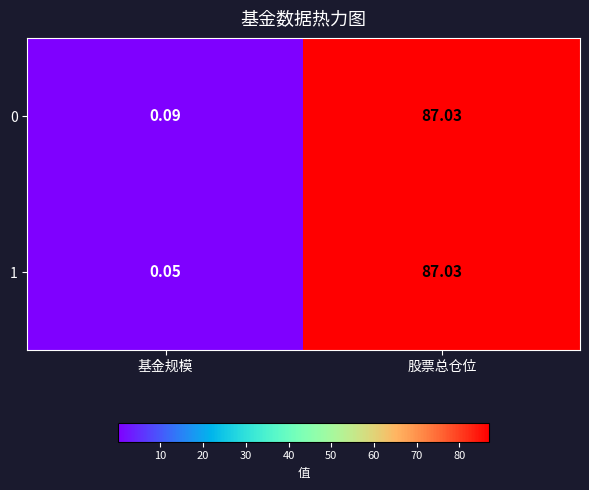

Where does the 1 series first go above 87?

股票总仓位